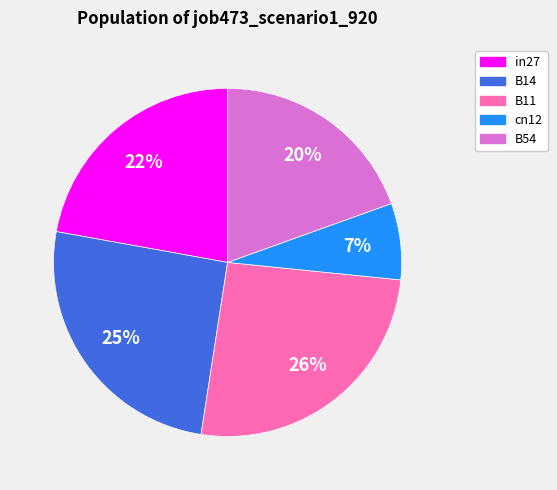

What is the ratio of the value at B54 to the value at B14?

0.8